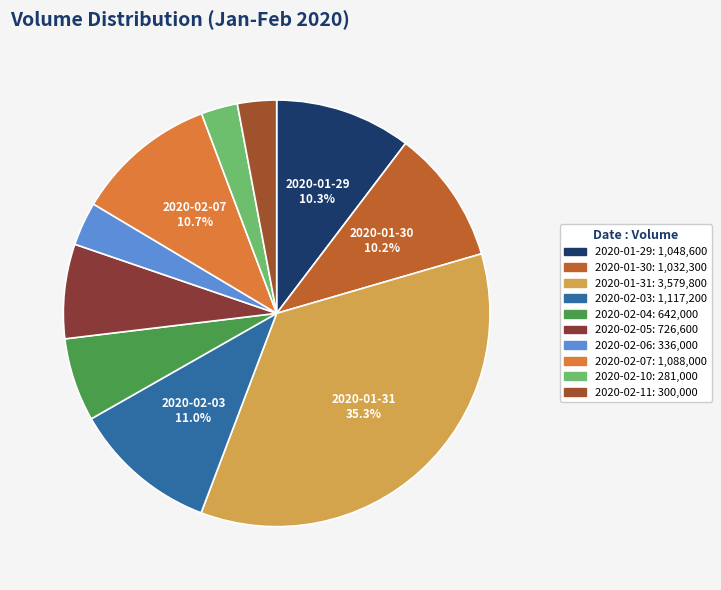

How many slices are in this pie chart?

10